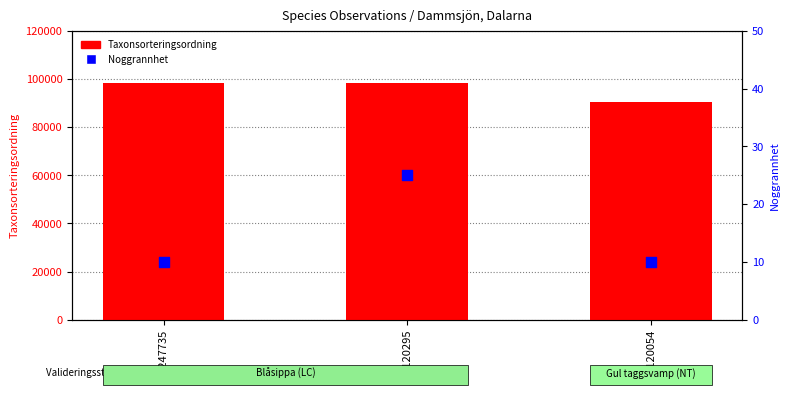

Which series contains the highest Y value?

Taxonsorteringsordning